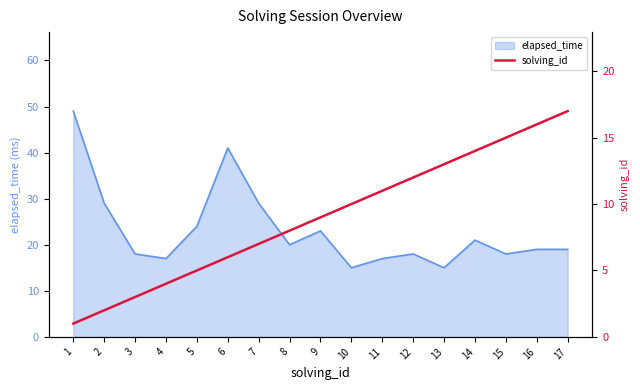

The value of elapsed_time at 4 is 23. True or false?

False